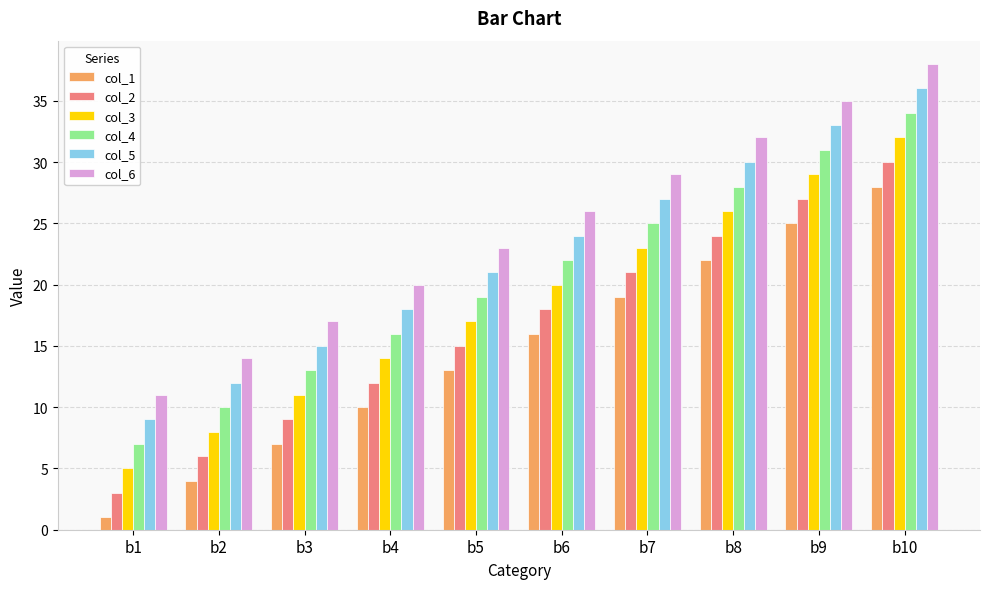

What is the value of the col_2 bar at the 8th from the left?

24